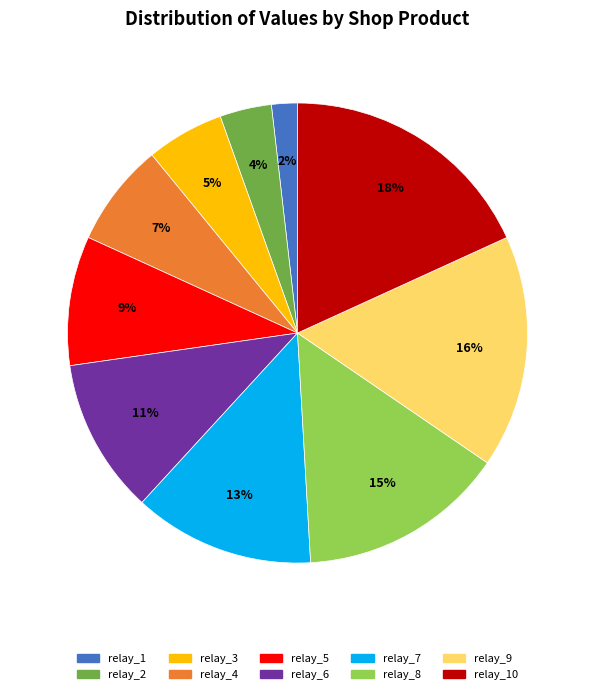

Does any single category account for the majority?

No